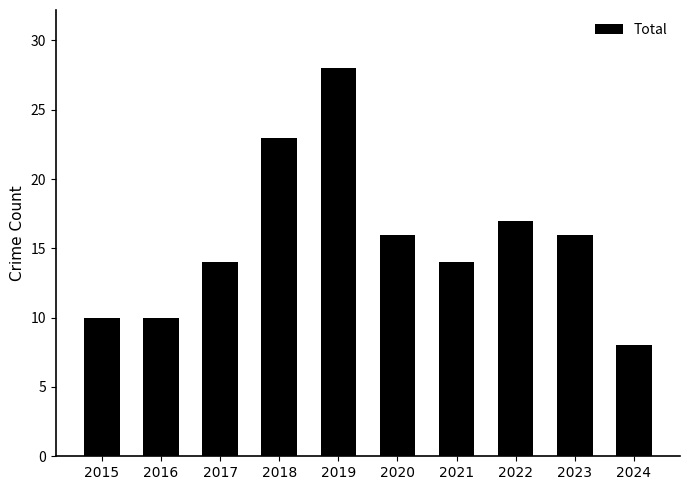

What is the maximum value shown in the chart?

28